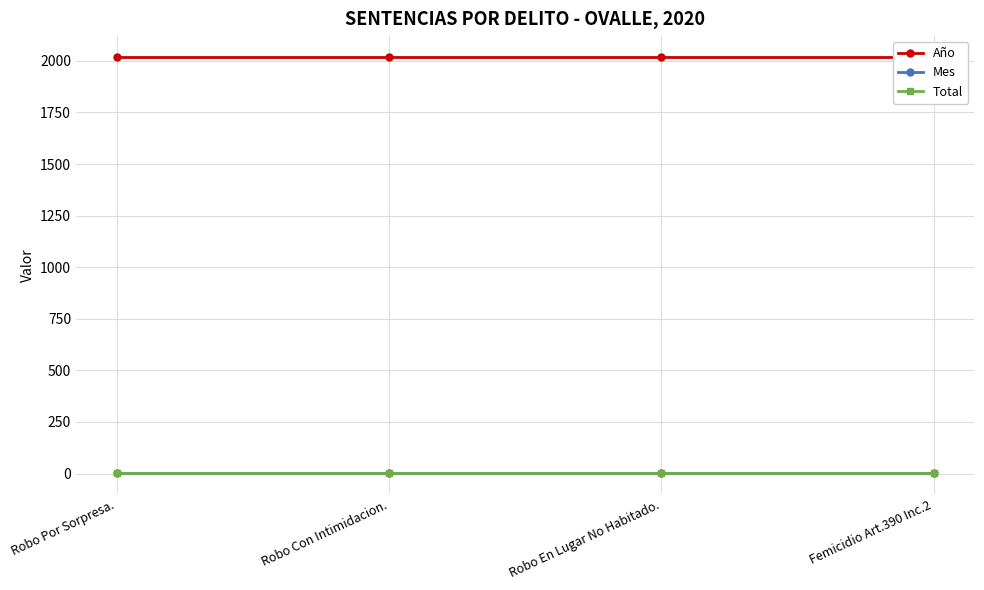

Which series has the largest total across all categories?

Año